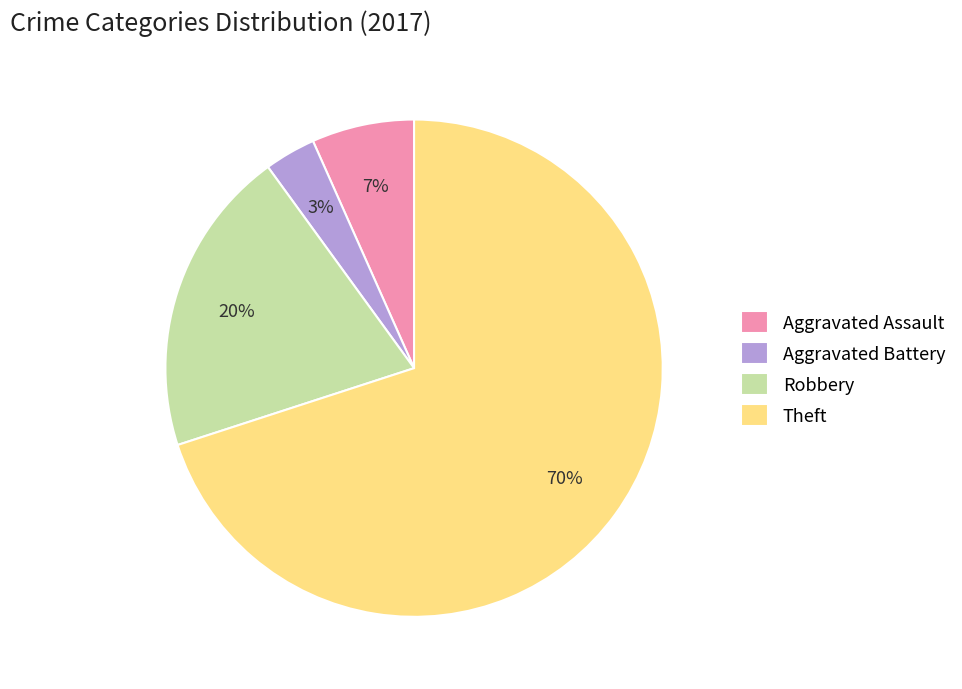

Which category accounts for the majority?

Theft